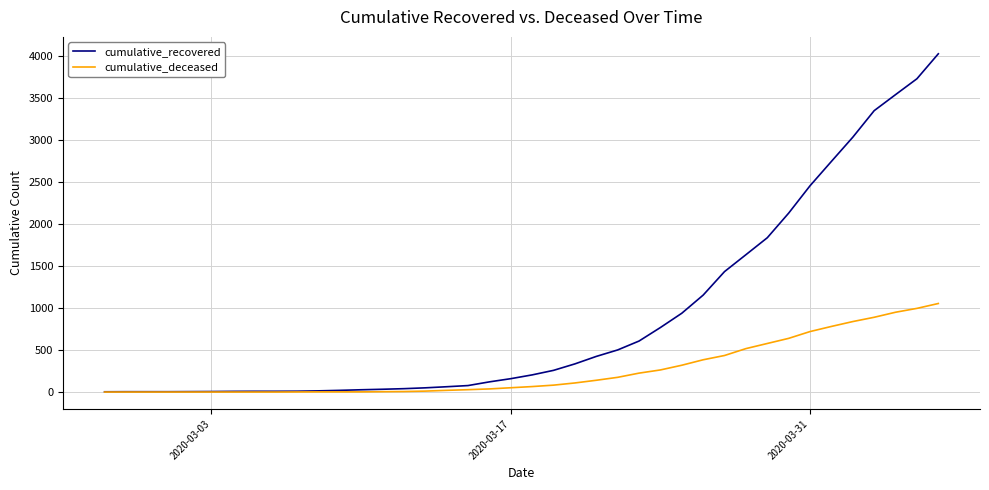

What is the greatest value displayed?

4027